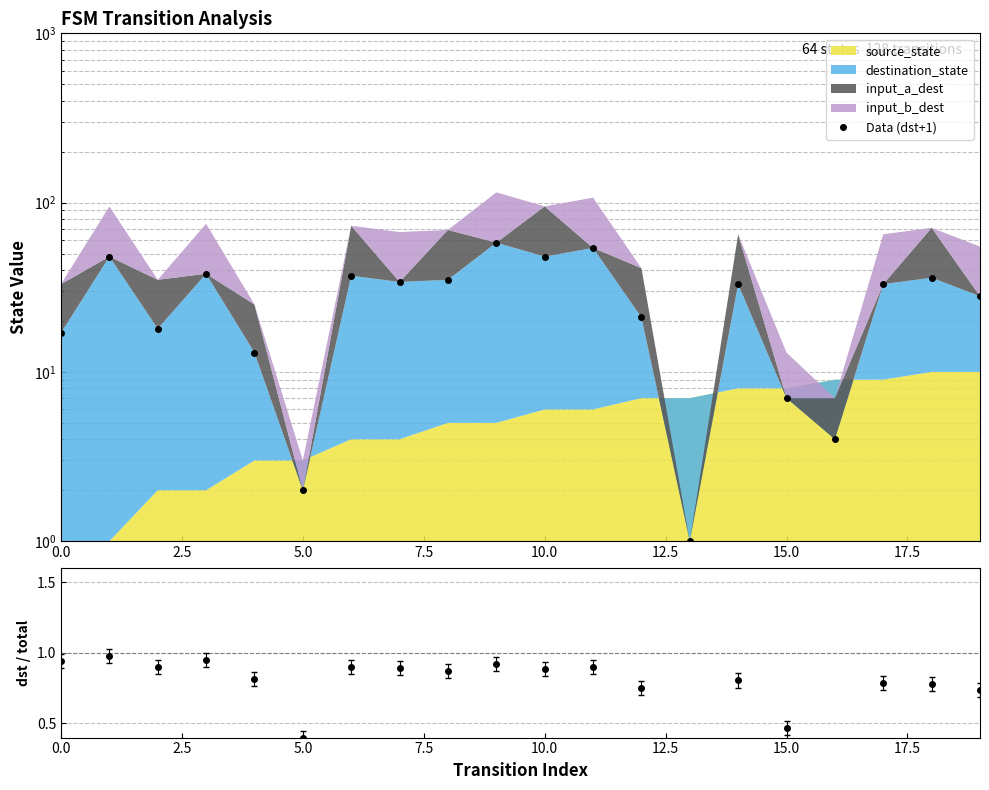

True or false: dst/total and Data (dst+1) intersect in this chart.

False